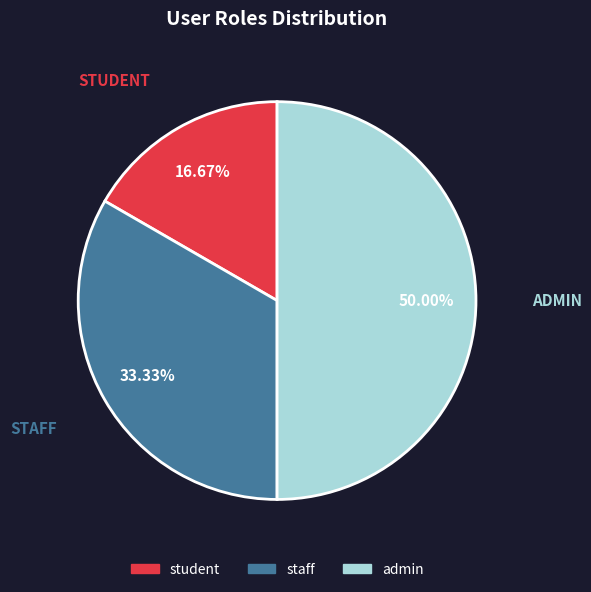

Is the sum of admin and staff greater than half?

Yes